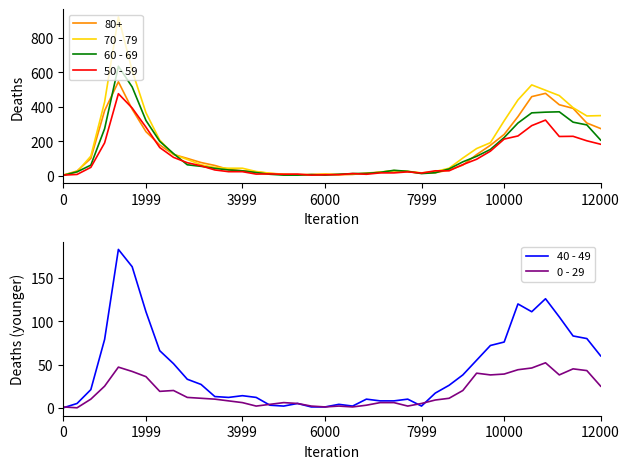

The value of 70 - 79 at 10000 is 153. True or false?

False